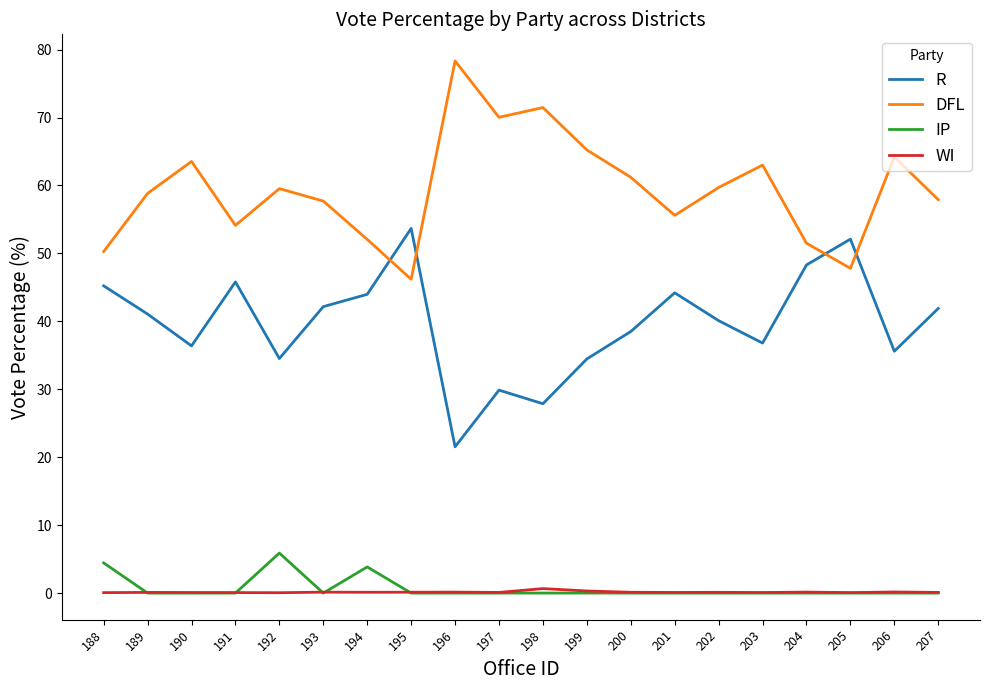

The value of WI at 207 is 0.1. True or false?

True